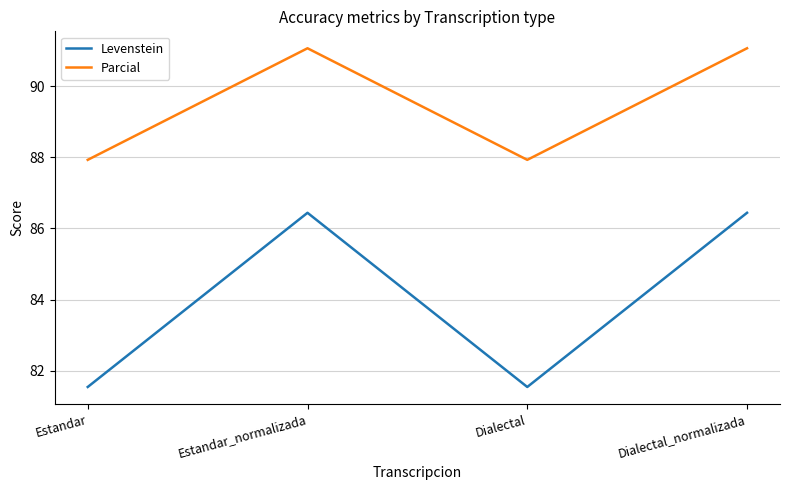

The value of Parcial at Estandar is 87.9. True or false?

True